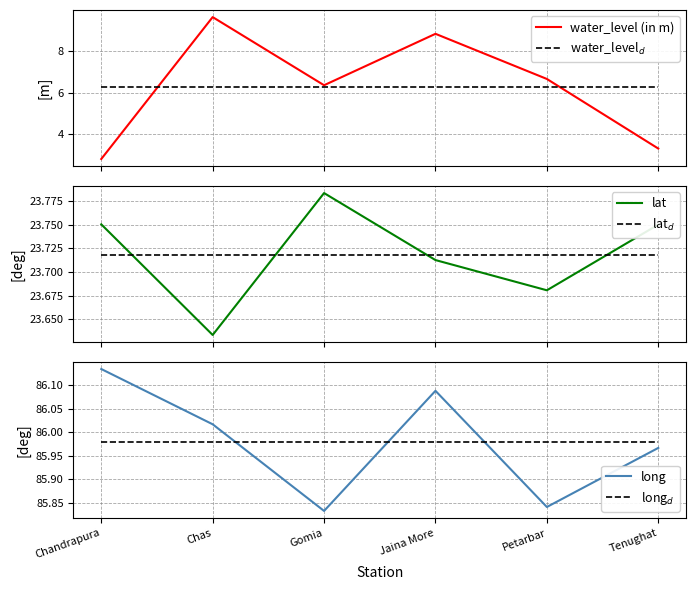

At which label is long$_d$ closest to 85?

Chandrapura